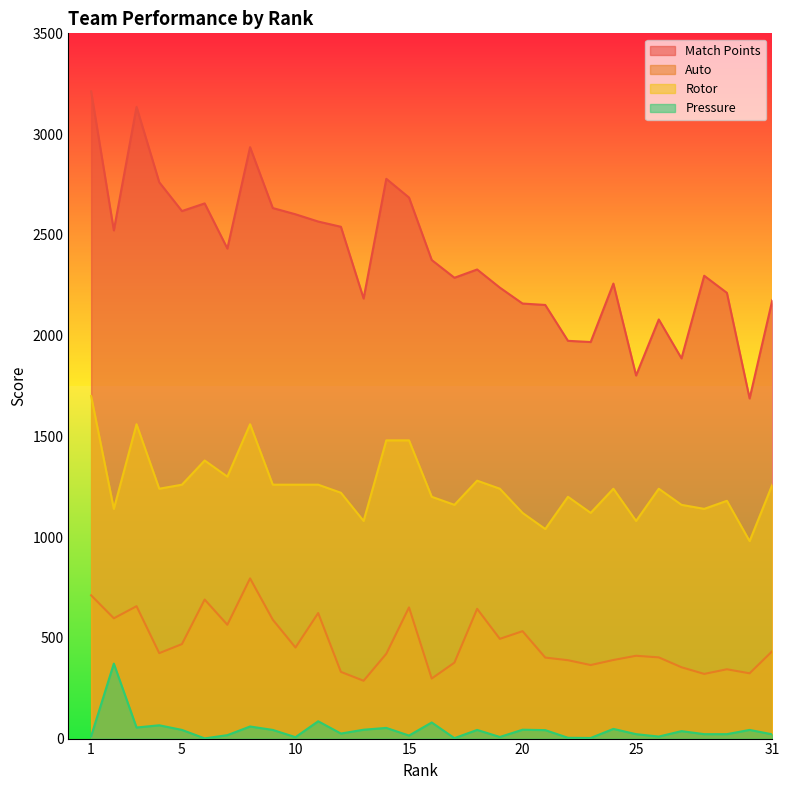

How many values in the Rotor series exceed 1240?

13